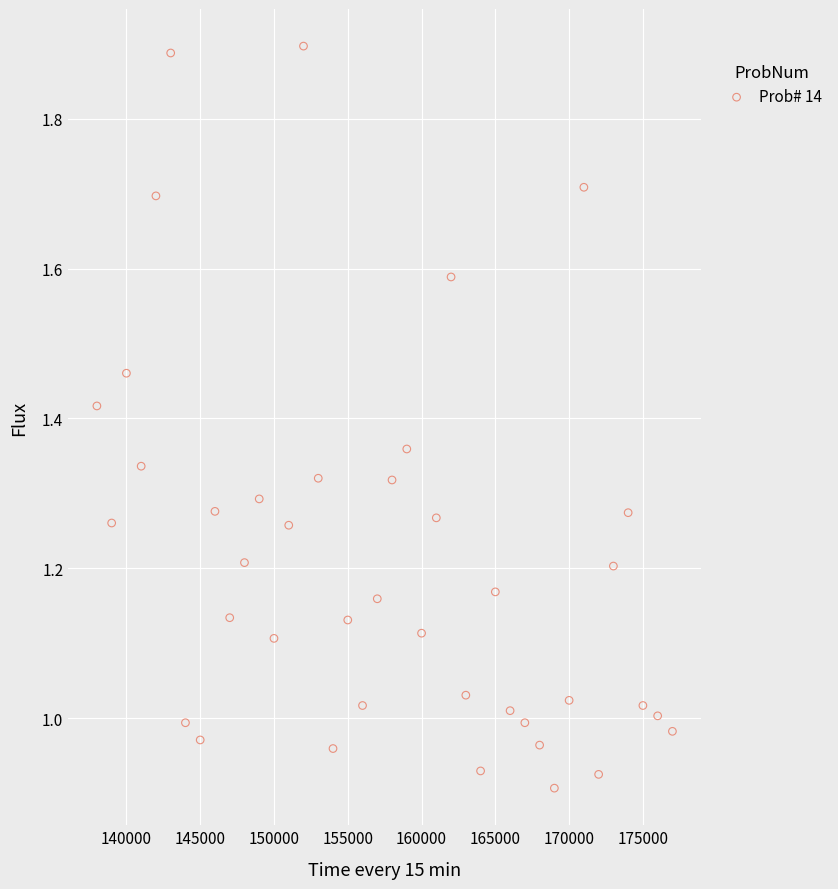

What is the range of X values (max minus min)?

39003.5